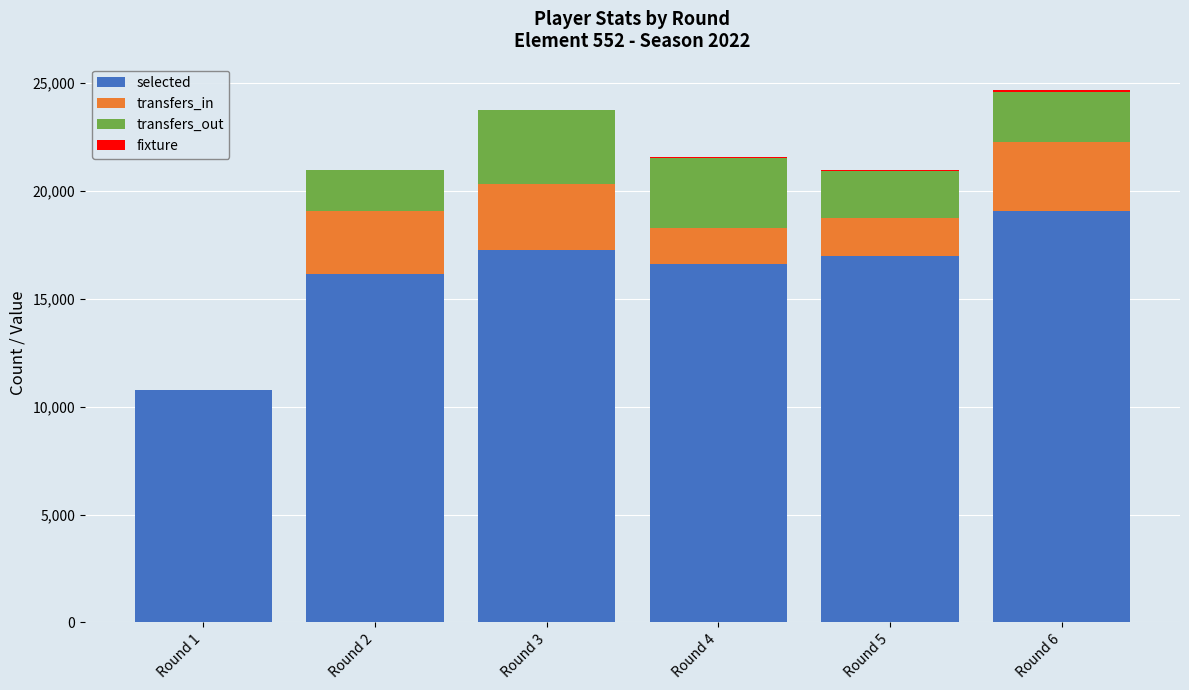

What value does the selected series have at Round 4, to the nearest 50?

16600